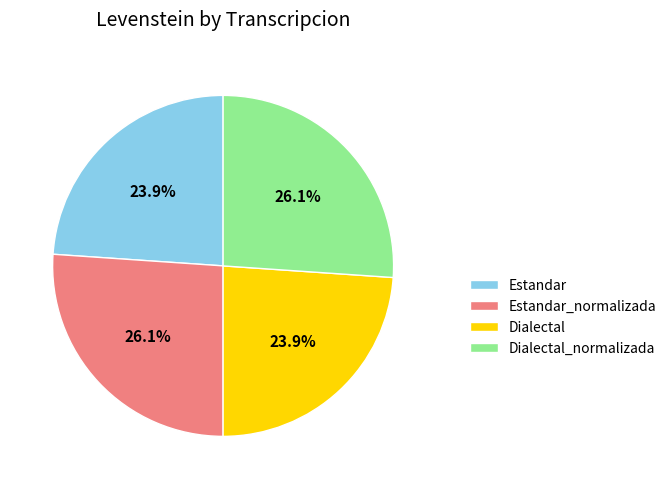

To the nearest percent, what is the difference between the largest and smallest slice percentages?

2%